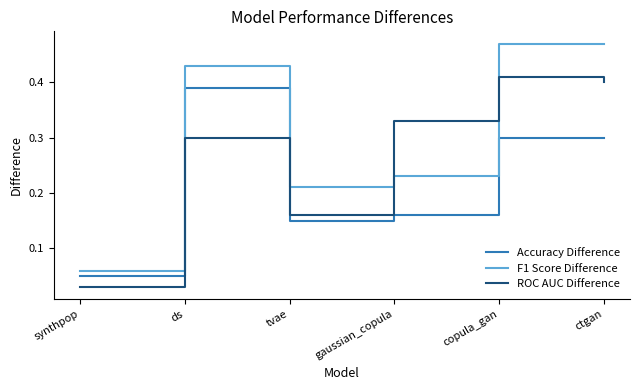

At which category does F1 Score Difference reach its first local valley?

tvae